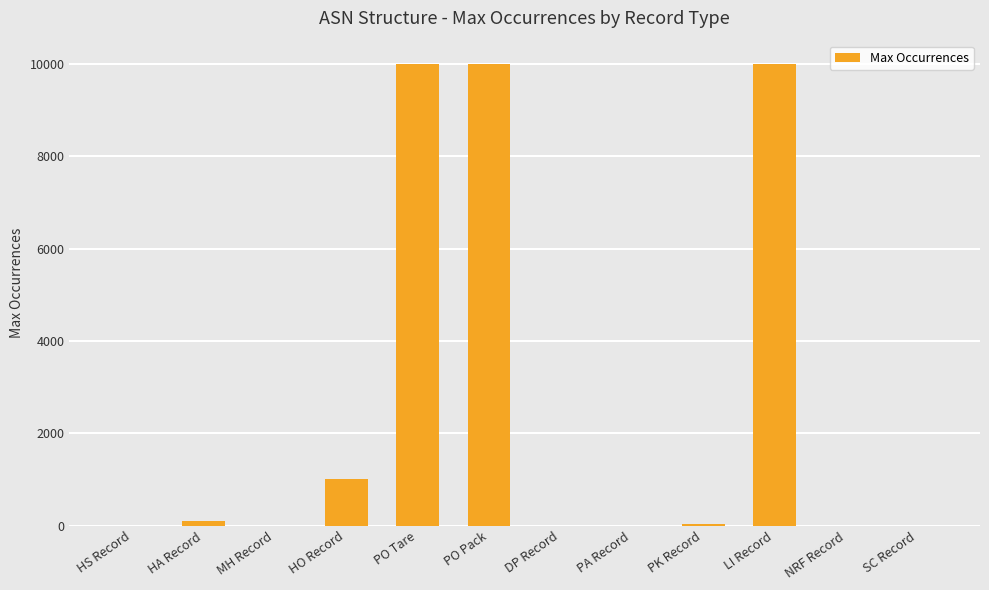

Approximately how many times larger is the value at PA Record compared to NRF Record?

1.0